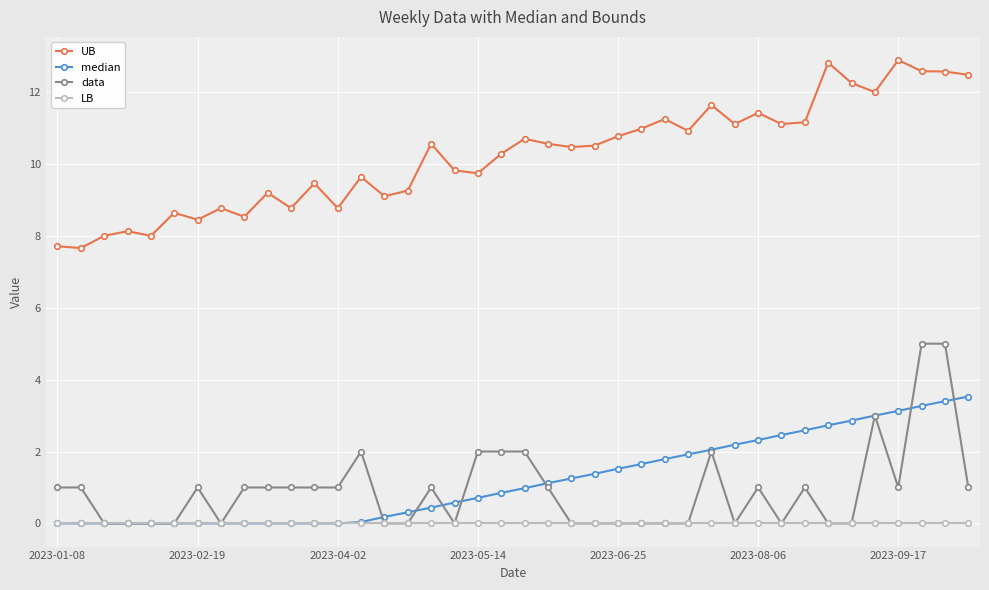

Rank the series by their maximum value, from highest to lowest.

UB, data, median, LB